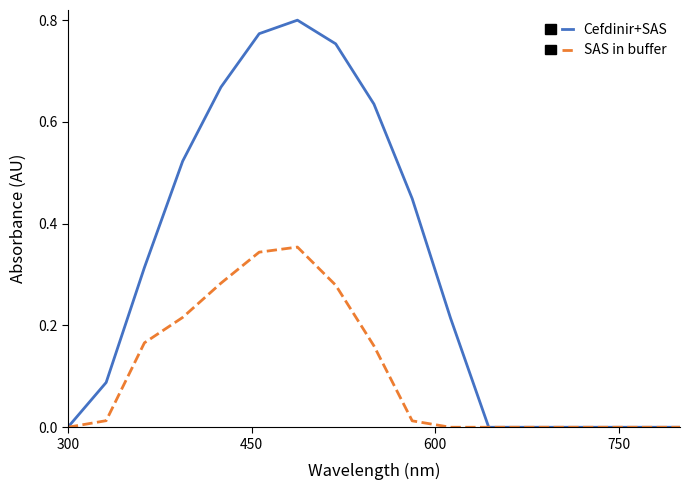

True or false: Cefdinir+SAS has more than 0 interior local peaks.

True